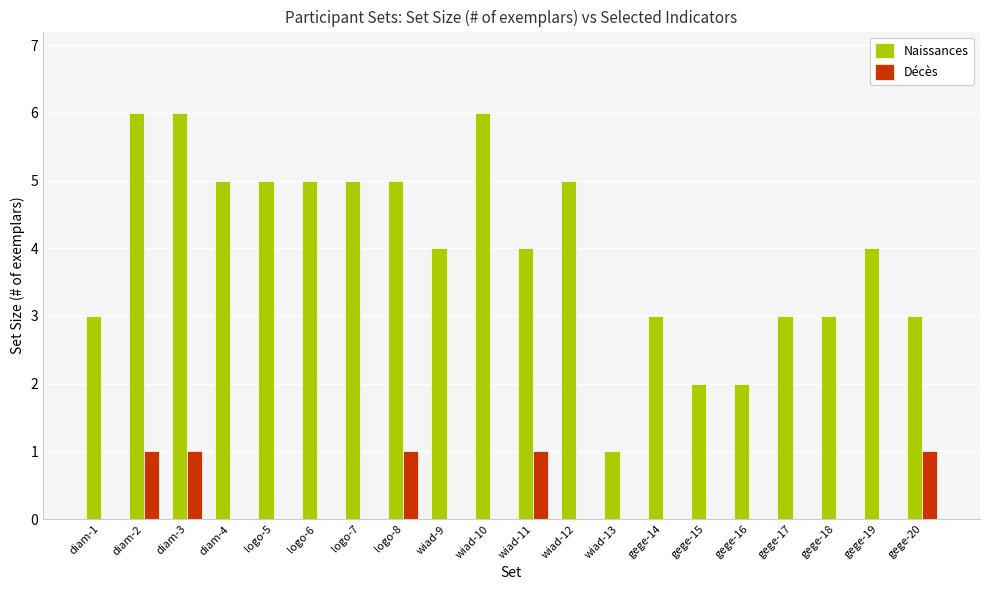

What is the maximum value for Naissances?

6